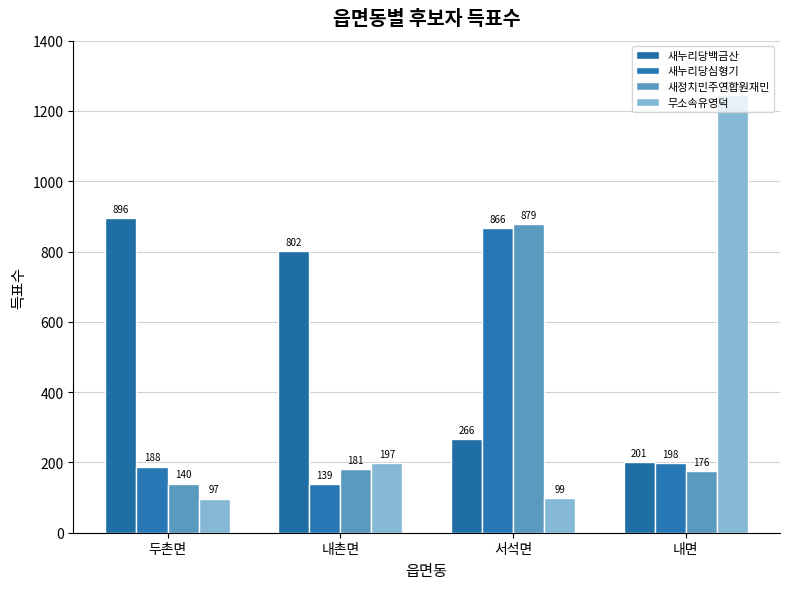

Reading right to left, what are all the values shown in this chart?

새누리당백금산: 내면=201	서석면=266	내촌면=802	두촌면=896
새누리당심형기: 내면=198	서석면=866	내촌면=139	두촌면=188
새정치민주연합원재민: 내면=176	서석면=879	내촌면=181	두촌면=140
무소속유영덕: 내면=1245	서석면=99	내촌면=197	두촌면=97